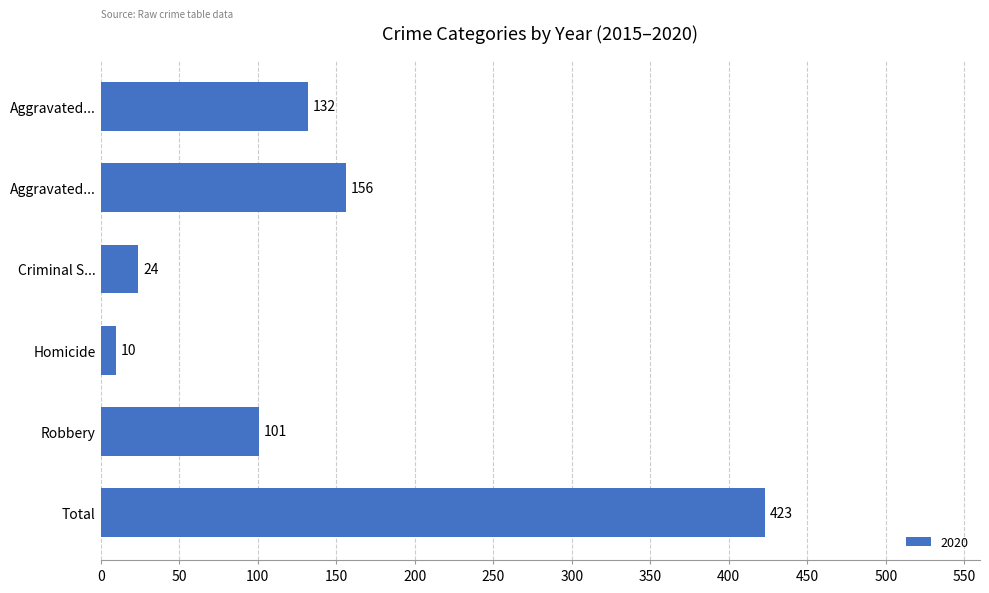

How many values are below 132?

3